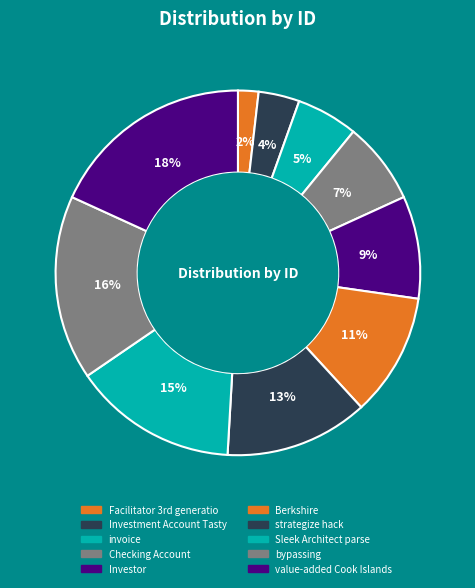

How many segments does this pie chart have?

10